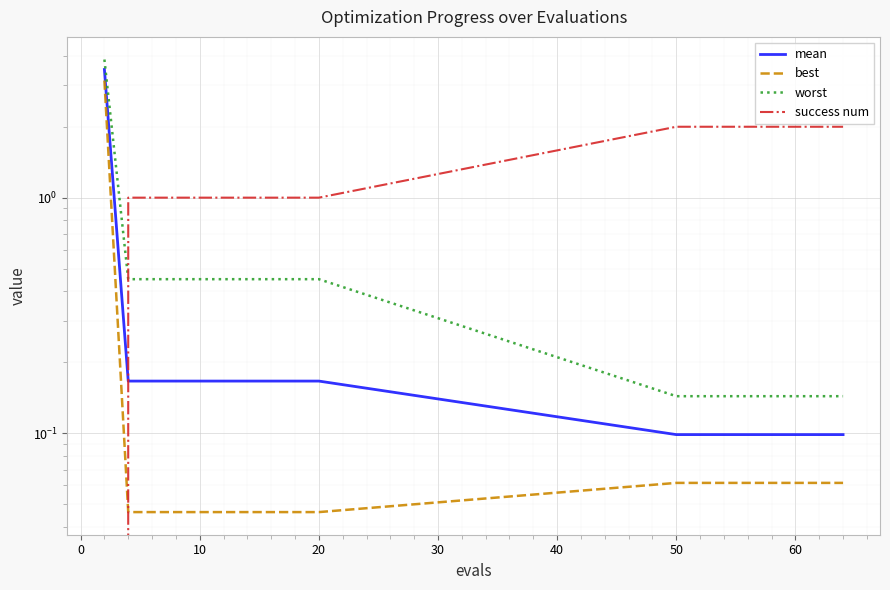

Reading left to right, extract all data points from this chart.

mean: 3.5	0.2	0.2	0.2	0.2	0.2	0.2	0.2	0.2	0.2	0.1	0.1	0.1	0.1	0.1	0.1	0.1	0.1	0.1	0.1
best: 3.1	0.0	0.0	0.0	0.0	0.0	0.0	0.0	0.0	0.0	0.1	0.1	0.1	0.1	0.1	0.1	0.1	0.1	0.1	0.1
worst: 3.9	0.5	0.5	0.5	0.5	0.5	0.5	0.5	0.5	0.5	0.1	0.1	0.1	0.1	0.1	0.1	0.1	0.1	0.1	0.1
success num: 0.0	1.0	1.0	1.0	1.0	1.0	1.0	1.0	1.0	1.0	2.0	2.0	2.0	2.0	2.0	2.0	2.0	2.0	2.0	2.0